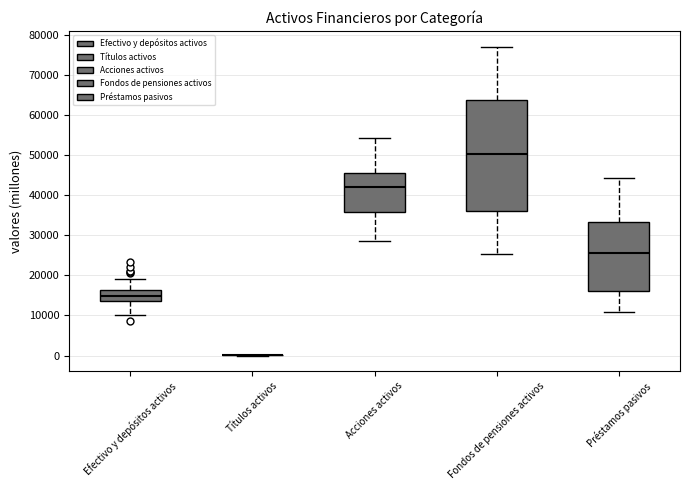

Reading left to right, read every box against the y-axis: the position of its median line, the range the box covers, and the ends of its whiskers. The values are not printed on the chart, so give them approximately, as read against the axis.

Efectivo y depósitos activos: median 15000, box 14000 to 16000, whiskers 10000 to 19000
Títulos activos: box collapsed to a line at 0, whiskers 0 to 0
Acciones activos: median 42000, box 36000 to 46000, whiskers 29000 to 54000
Fondos de pensiones activos: median 50000, box 36000 to 64000, whiskers 25000 to 77000
Préstamos pasivos: median 25000, box 16000 to 33000, whiskers 11000 to 44000